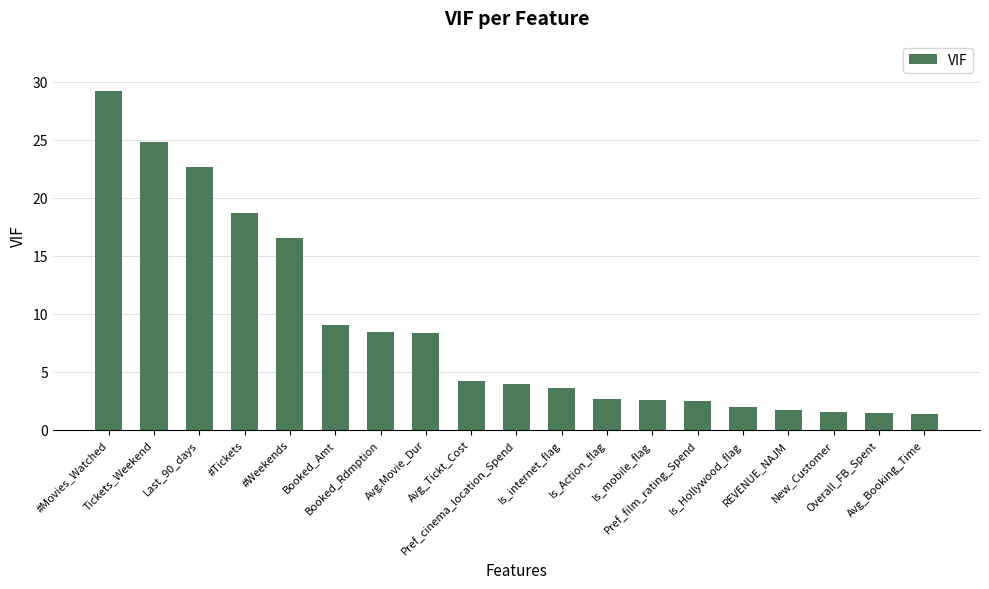

What is the difference between the maximum and minimum values?

27.8